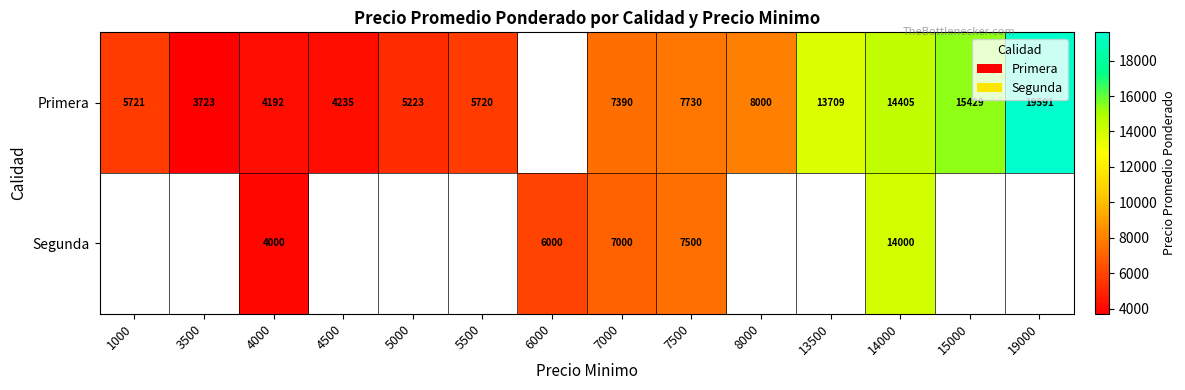

Is the value of Primera at 15000 greater than the value of Segunda at 7500?

Yes